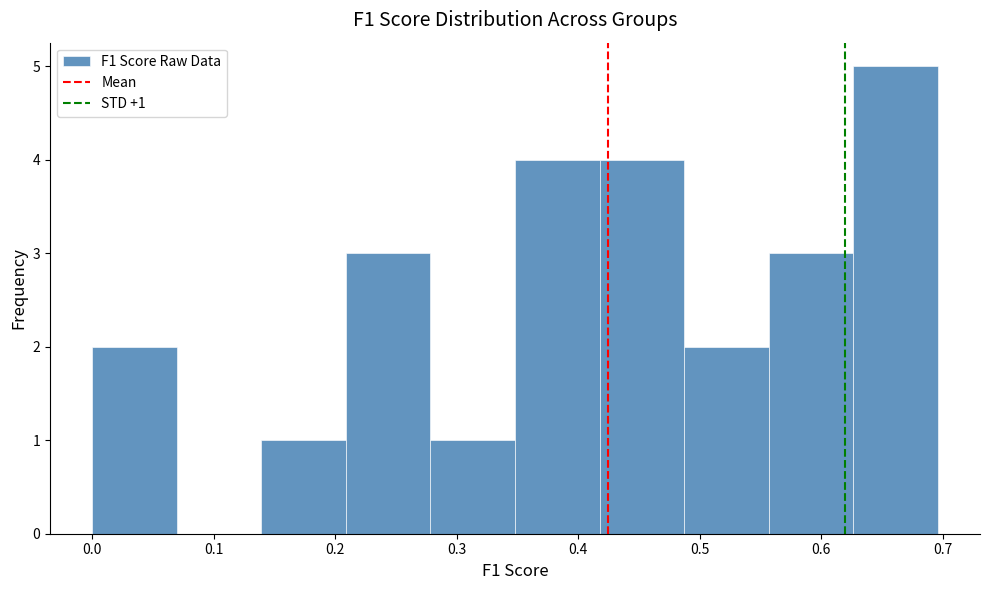

Over which range of the x-axis is the bar tallest?

0.63 to 0.70